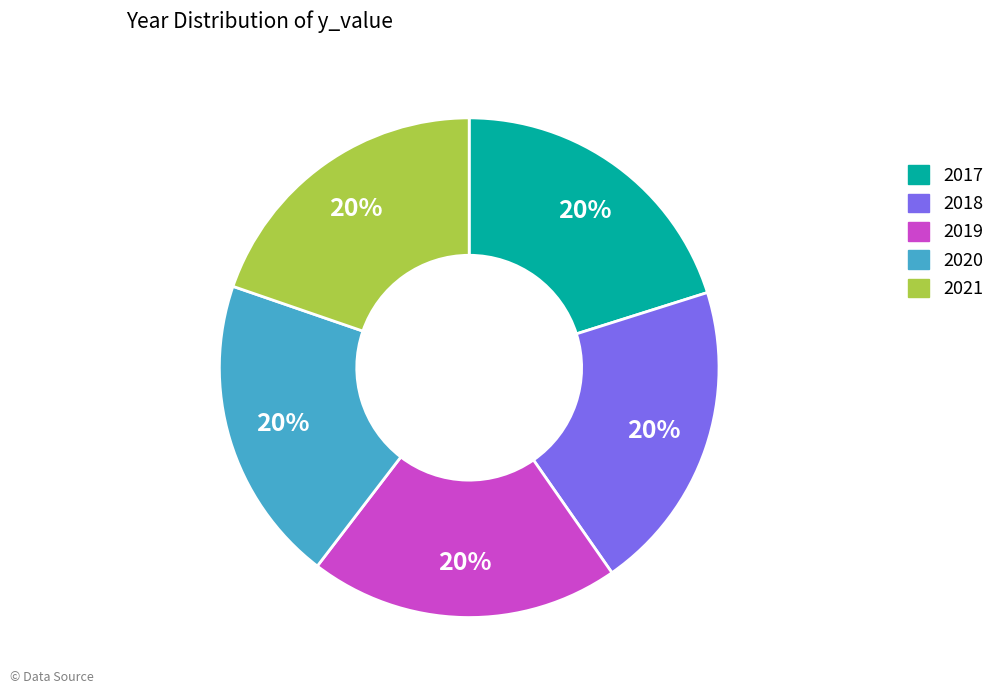

Do 2021 and 2020 together represent more than half of the pie?

No